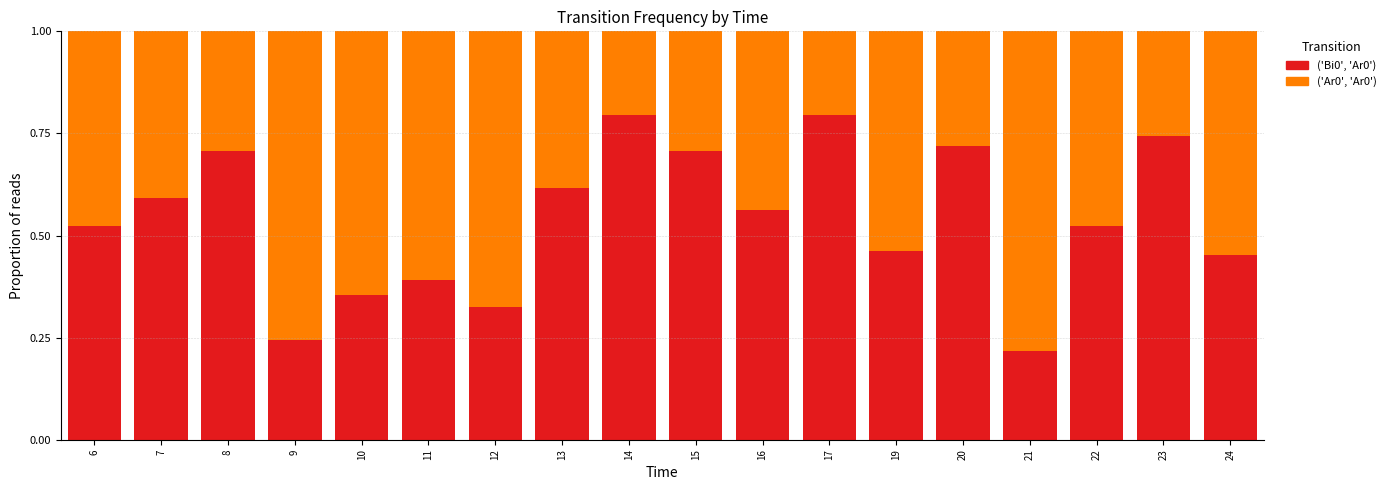

What is the sum of the ('Bi0', 'Ar0') values at 14 and 10?

1.1